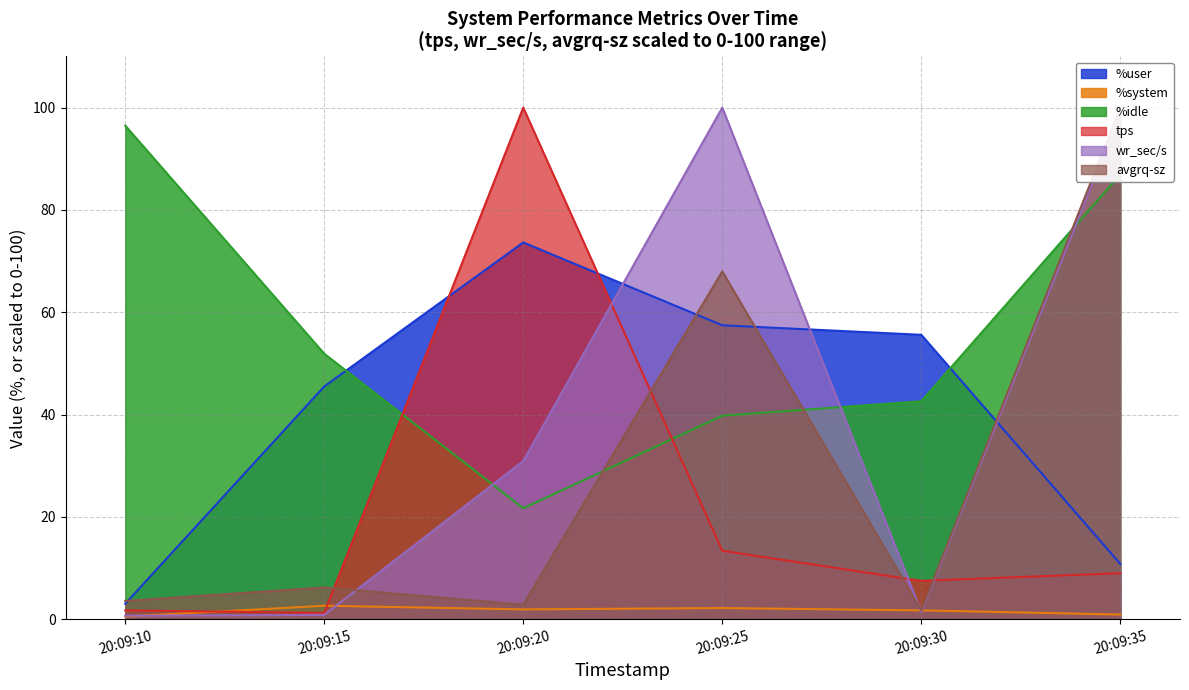

What is the difference between the maximum and second lowest values in the wr_sec/s series?

99.2